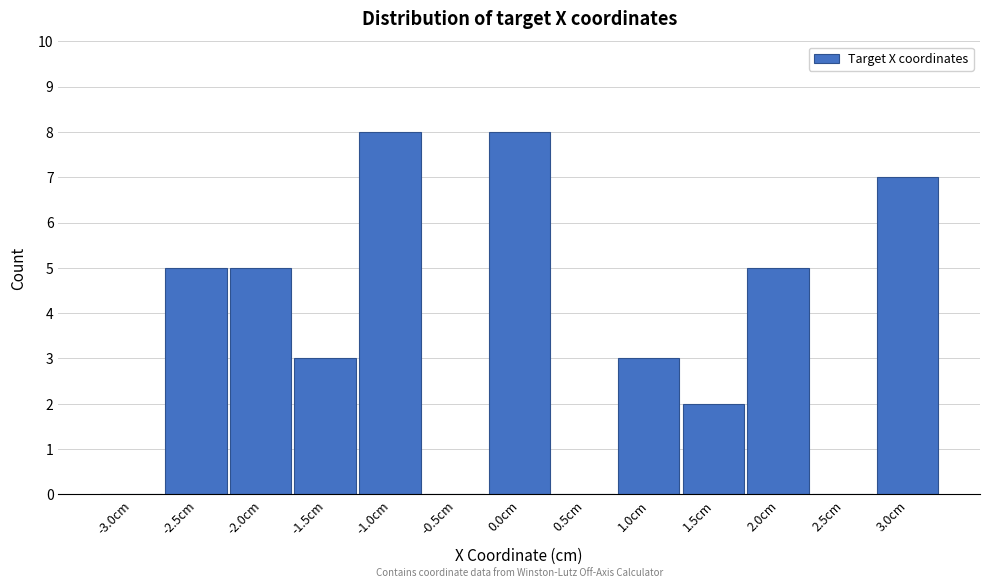

Reading left to right, transcribe all the data shown in this chart.

-3.0cm=0	-2.5cm=5	-2.0cm=5	-1.5cm=3	-1.0cm=8	-0.5cm=0	0.0cm=8	0.5cm=0	1.0cm=3	1.5cm=2	2.0cm=5	2.5cm=0	3.0cm=7